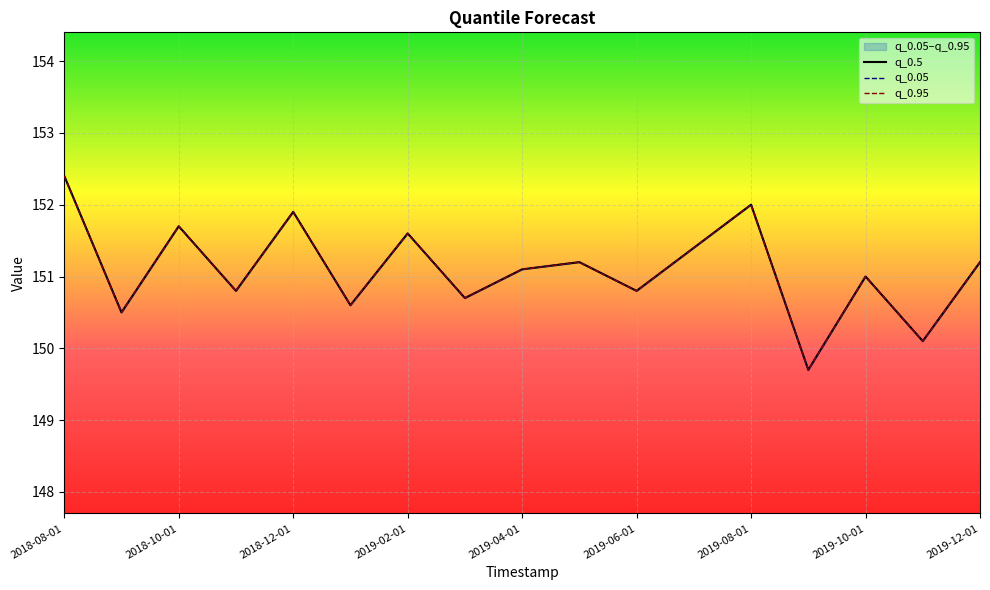

What is the average value of the q_0.5 series?

151.1